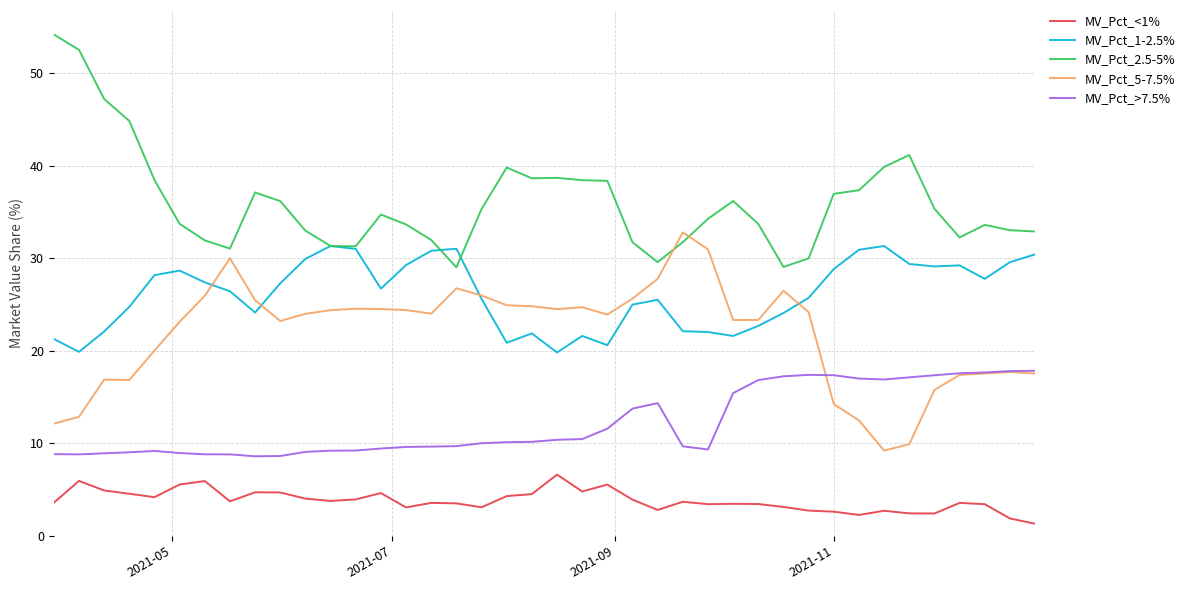

In MV_Pct_5-7.5%, how many points are higher than both neighbors (excluding endpoints)?

8